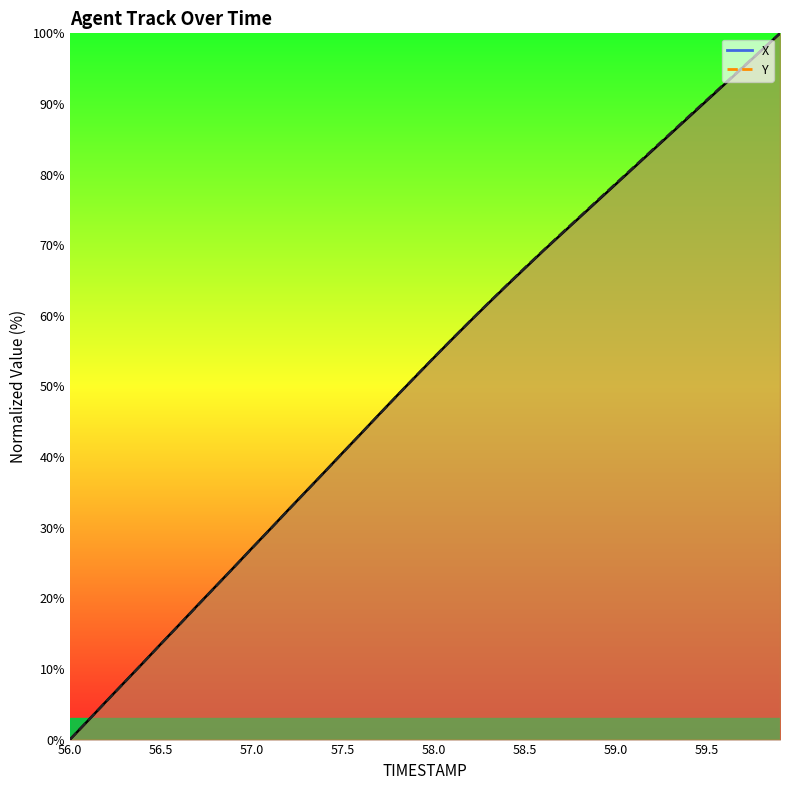

The X series shows 37.9 at 57.4. True or false?

True